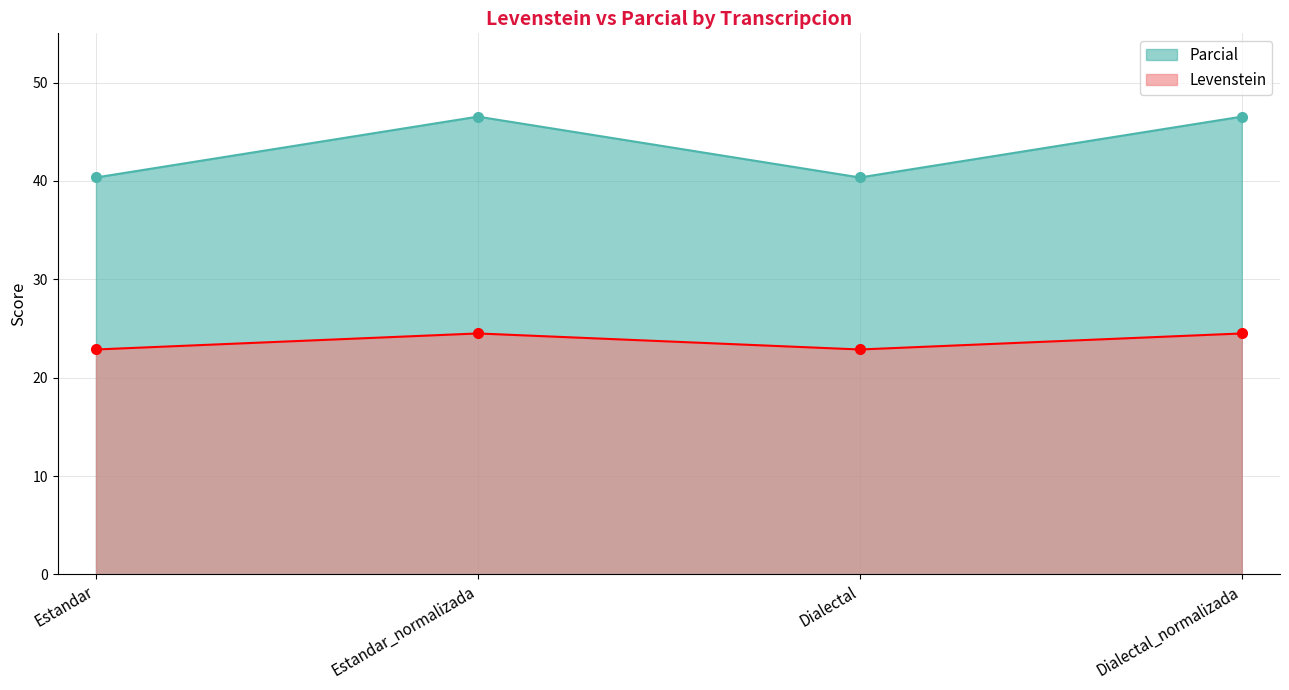

How many interior local valleys does the Levenstein series have?

1